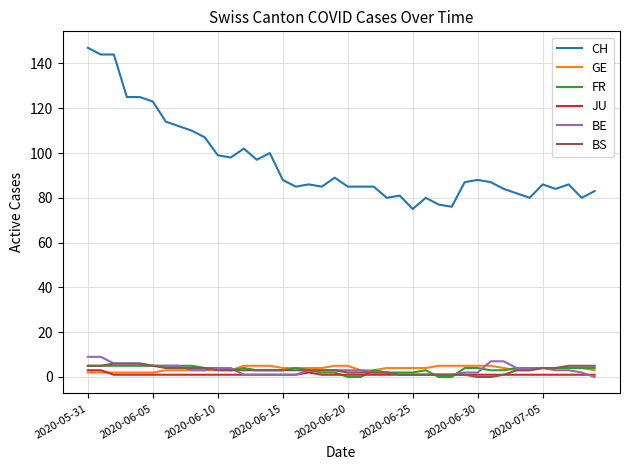

Which series has the largest total across all categories?

CH